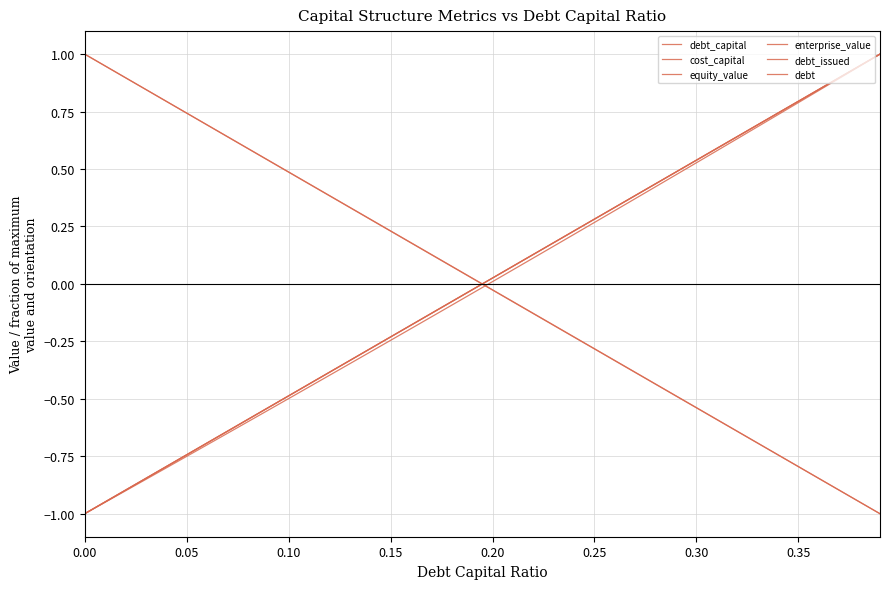

Does the chart display data point markers on the line(s)?

No